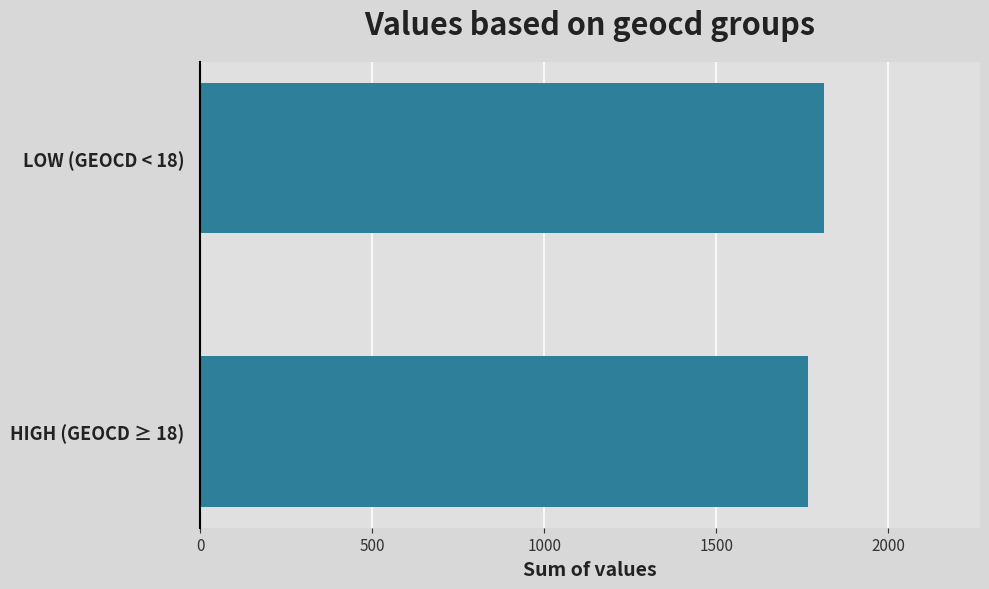

What is the change in value from HIGH (GEOCD ≥ 18) to LOW (GEOCD < 18)?

+46